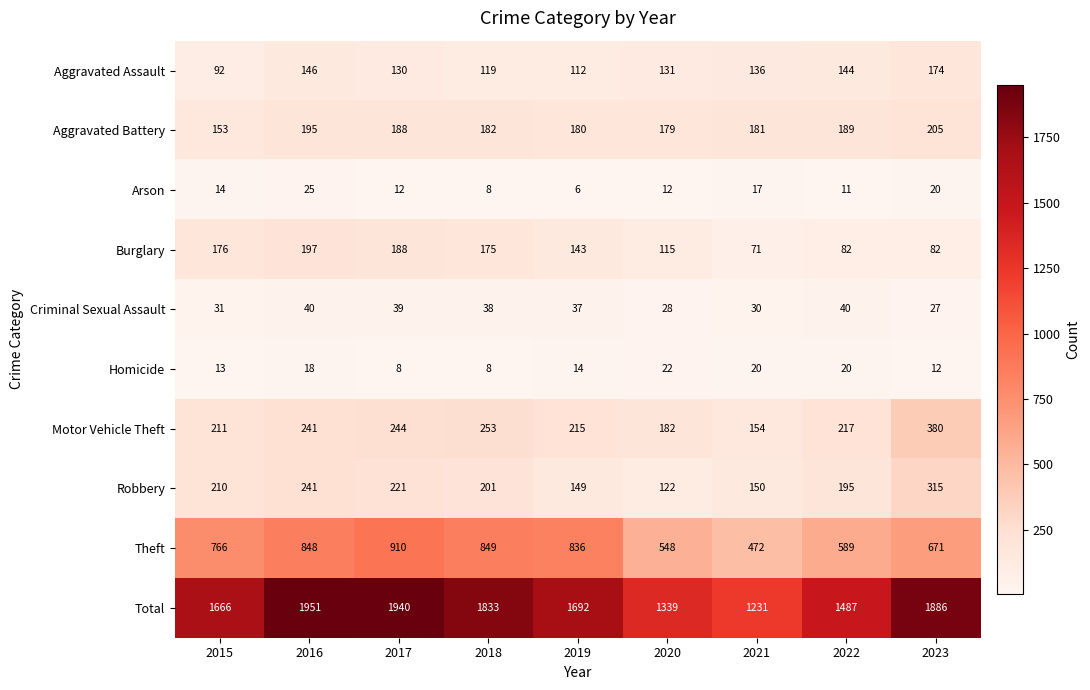

At 2019, list the series in order from largest to smallest.

Total, Theft, Motor Vehicle Theft, Aggravated Battery, Robbery, Burglary, Aggravated Assault, Criminal Sexual Assault, Homicide, Arson